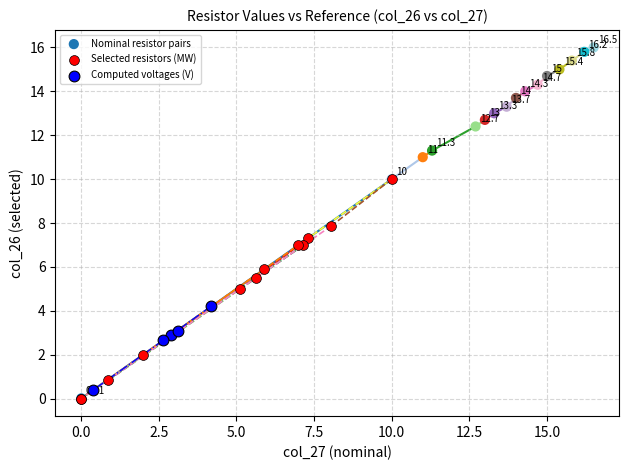

Which series has the widest spread of Y values?

Nominal resistor pairs